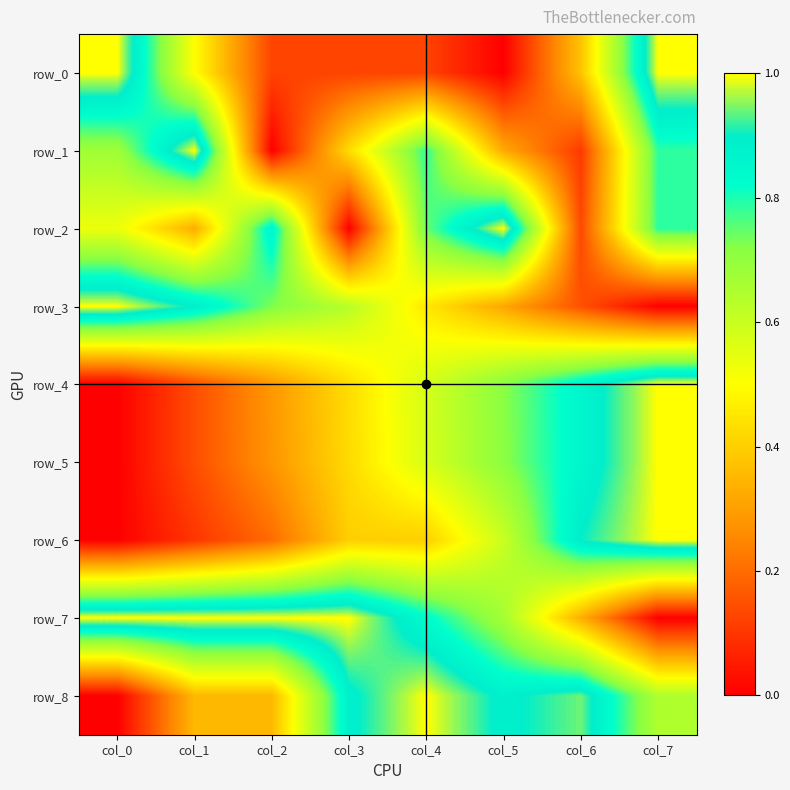

Reading right to left, list all the values displayed in this chart.

row_0: 1.0	0.4	0.0	0.1	0.1	0.1	0.5	1.0
row_1: 0.8	0.1	0.3	0.8	0.4	0.0	1.0	0.7
row_2: 0.8	0.1	1.0	0.7	0.0	0.9	0.3	0.5
row_3: 0.0	0.2	0.3	0.5	0.6	0.7	0.9	1.0
row_4: 1.0	0.9	0.7	0.6	0.4	0.3	0.1	0.0
row_5: 1.0	0.9	0.7	0.6	0.4	0.3	0.1	0.0
row_6: 1.0	0.9	0.6	0.4	0.4	0.2	0.1	0.0
row_7: 0.0	0.3	0.7	0.8	1.0	1.0	1.0	1.0
row_8: 0.6	0.9	0.9	1.0	0.9	0.4	0.4	0.0